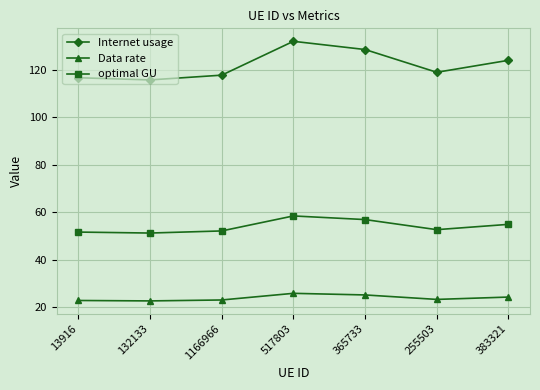

In Data rate, how many points are higher than both neighbors (excluding endpoints)?

1